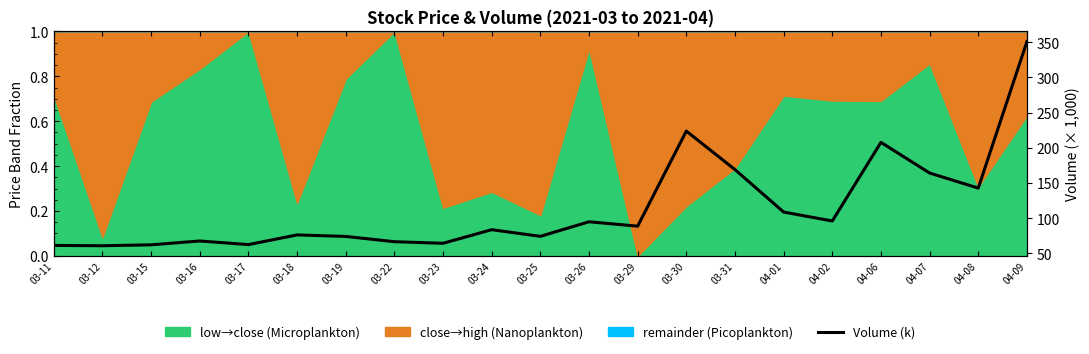

List the labels in order of value, smallest first.

03-12, 03-11, 03-15, 03-17, 03-23, 03-22, 03-16, 03-19, 03-25, 03-18, 03-24, 03-29, 03-26, 04-02, 04-01, 04-08, 04-07, 03-31, 04-06, 03-30, 04-09